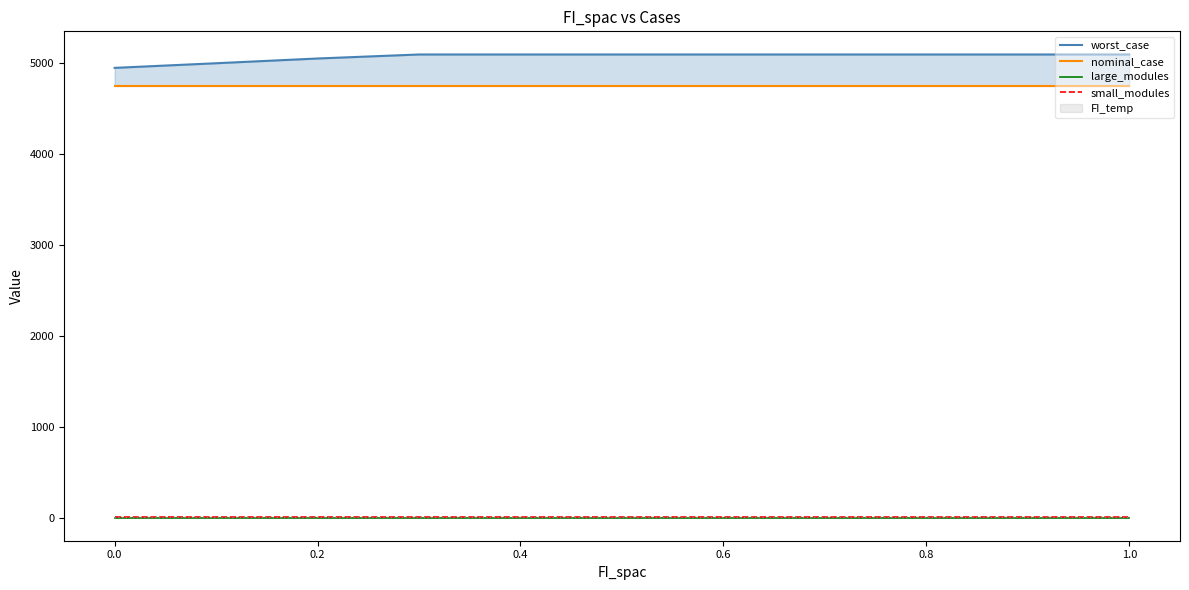

At how many categories does at least one series exceed 2378?

11